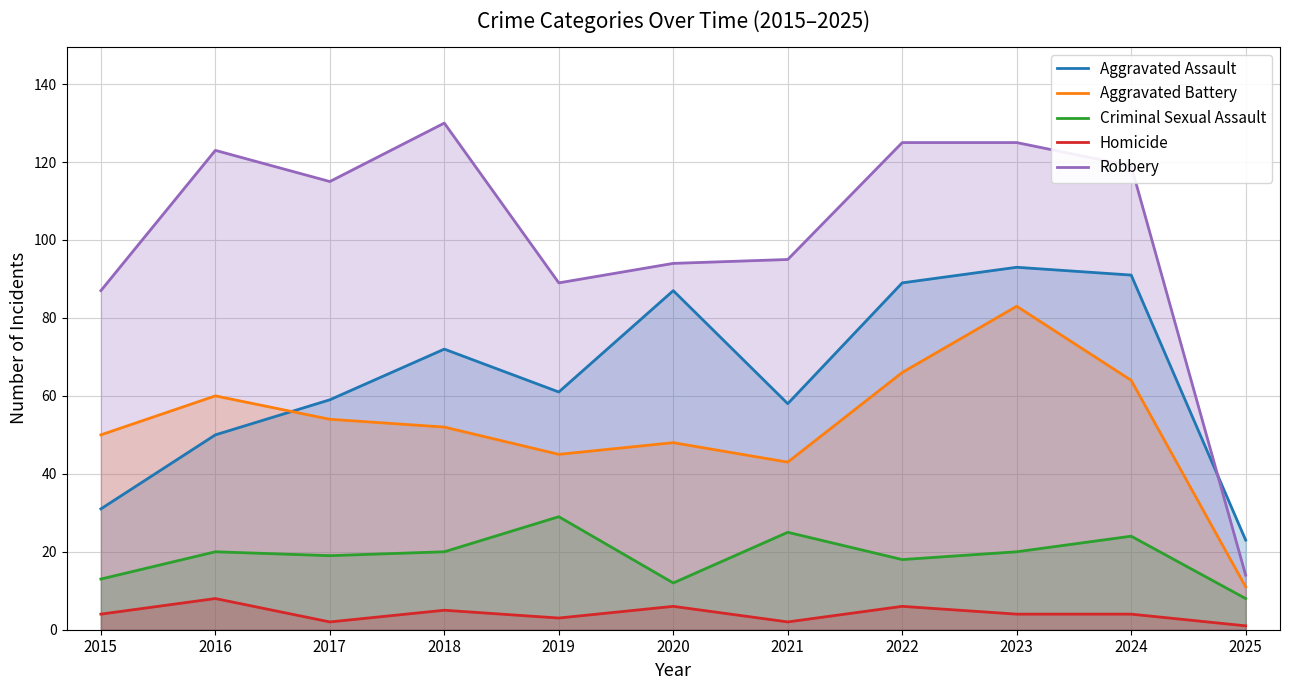

How many lines are shown in the chart?

5